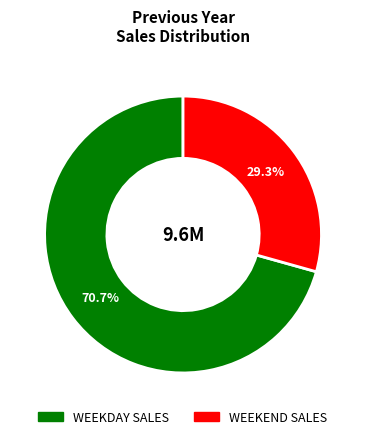

Which category has the biggest portion of the pie?

WEEKDAY SALES